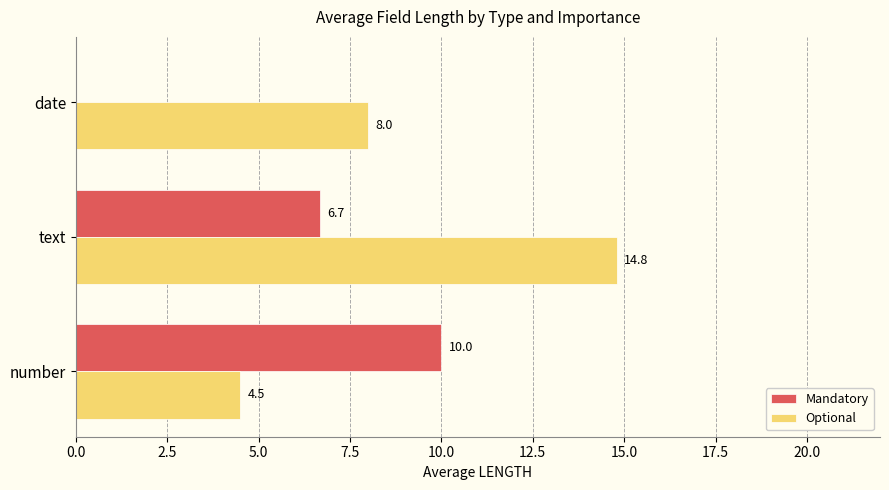

Which series has the largest total across all categories?

Optional